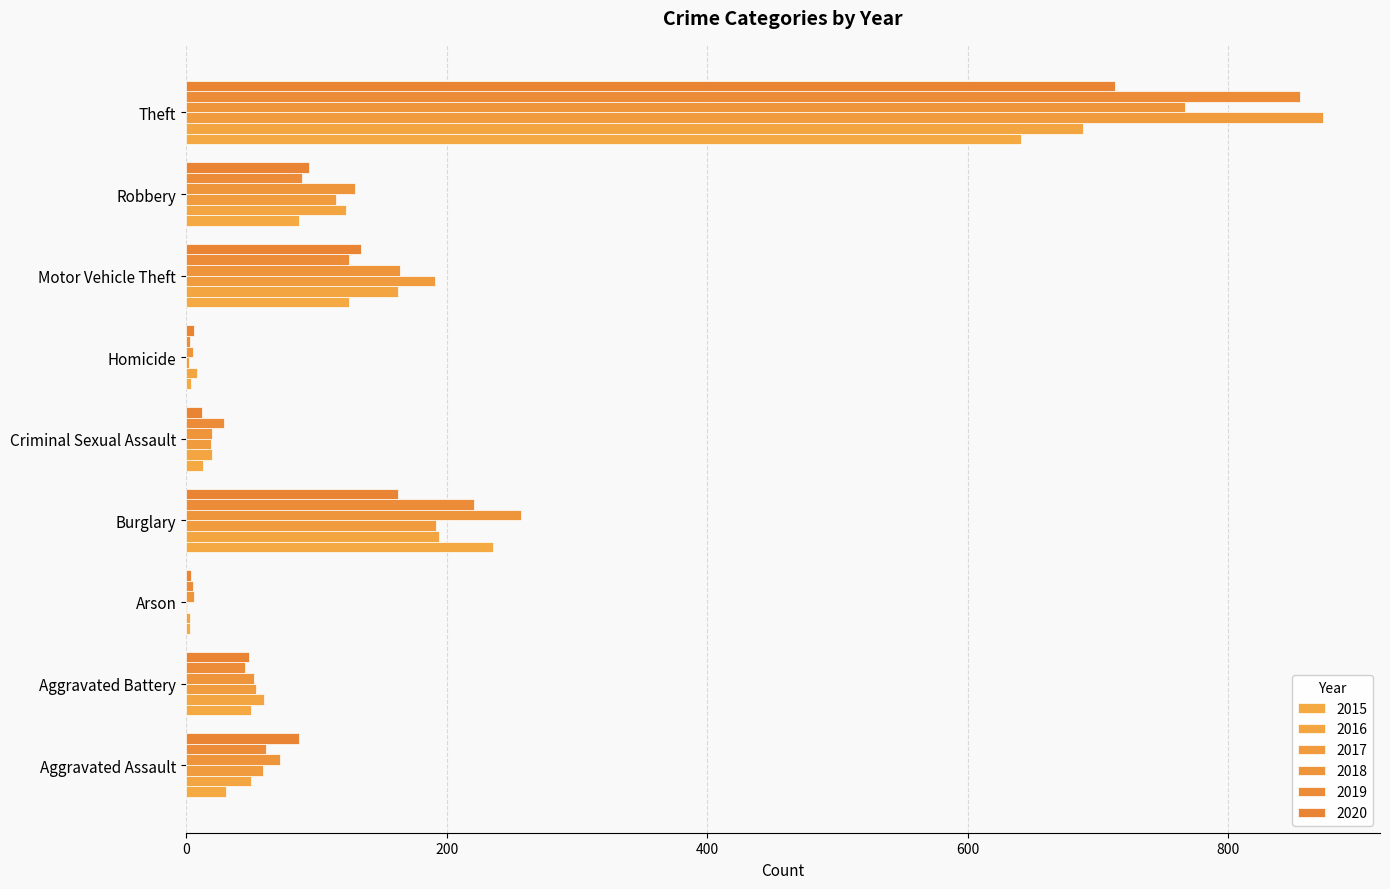

Reading left to right, what are all the values shown in this chart?

2015: 31	50	3	236	13	4	125	87	641
2016: 50	60	3	194	20	8	163	123	689
2017: 59	54	1	192	19	2	191	115	873
2018: 72	52	6	257	20	5	164	130	767
2019: 61	45	5	221	29	3	125	89	855
2020: 87	48	4	163	12	6	134	94	713